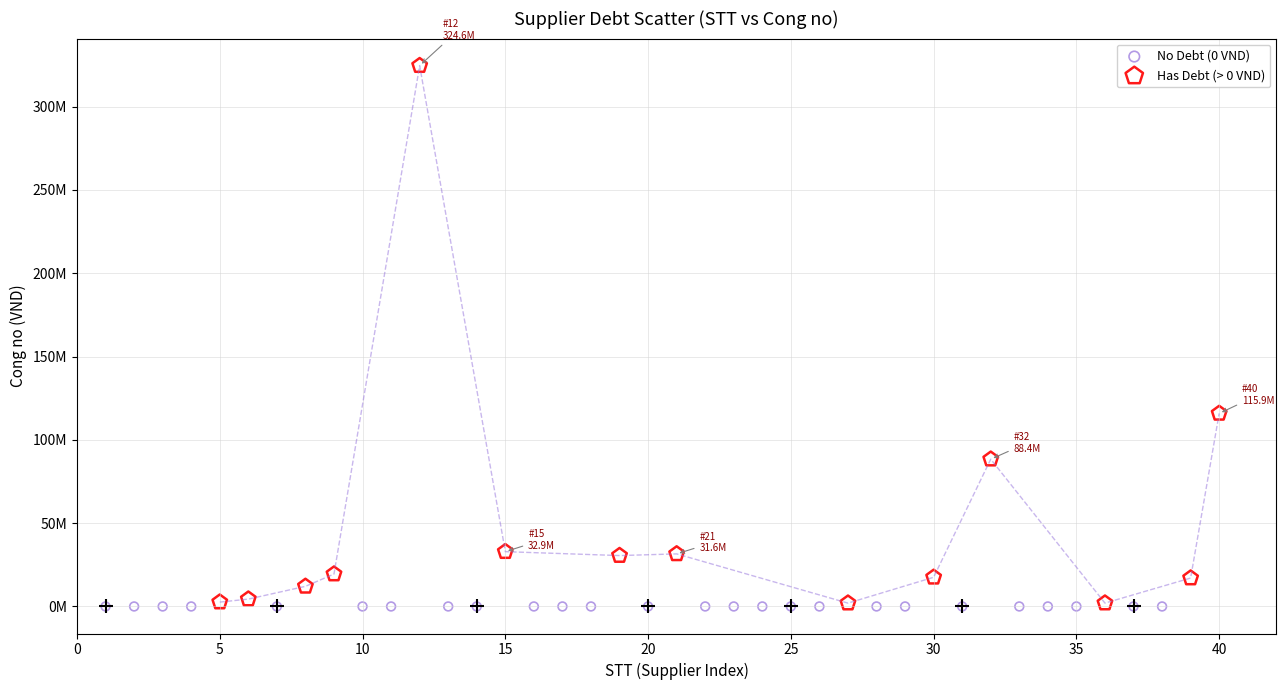

What are all the series names shown in the legend?

No Debt (0 VND), Has Debt (> 0 VND)